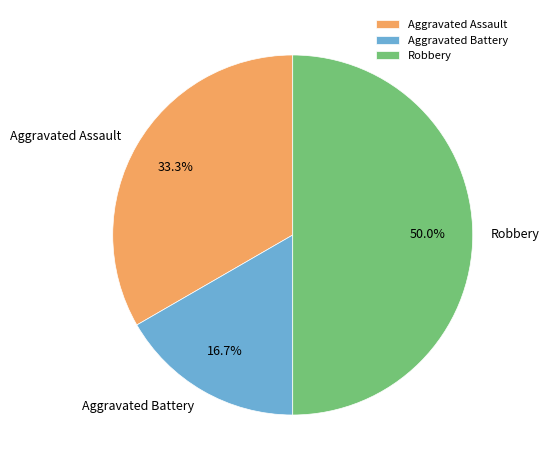

Rank the categories by value from lowest to highest.

Aggravated Battery, Aggravated Assault, Robbery